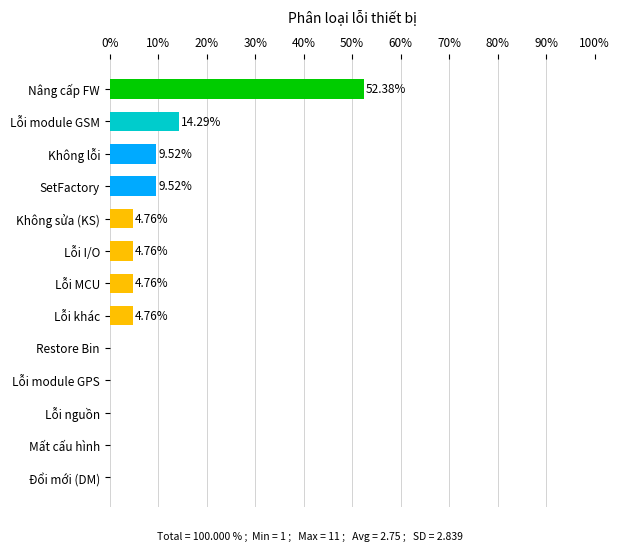

Which category has the highest value across all series?

Nâng cấp FW